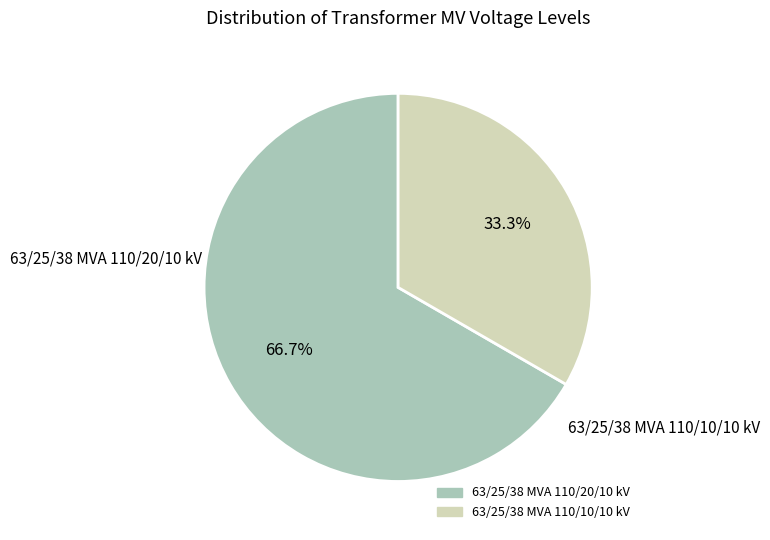

Which has a higher value, 63/25/38 MVA 110/20/10 kV or 63/25/38 MVA 110/10/10 kV?

63/25/38 MVA 110/20/10 kV